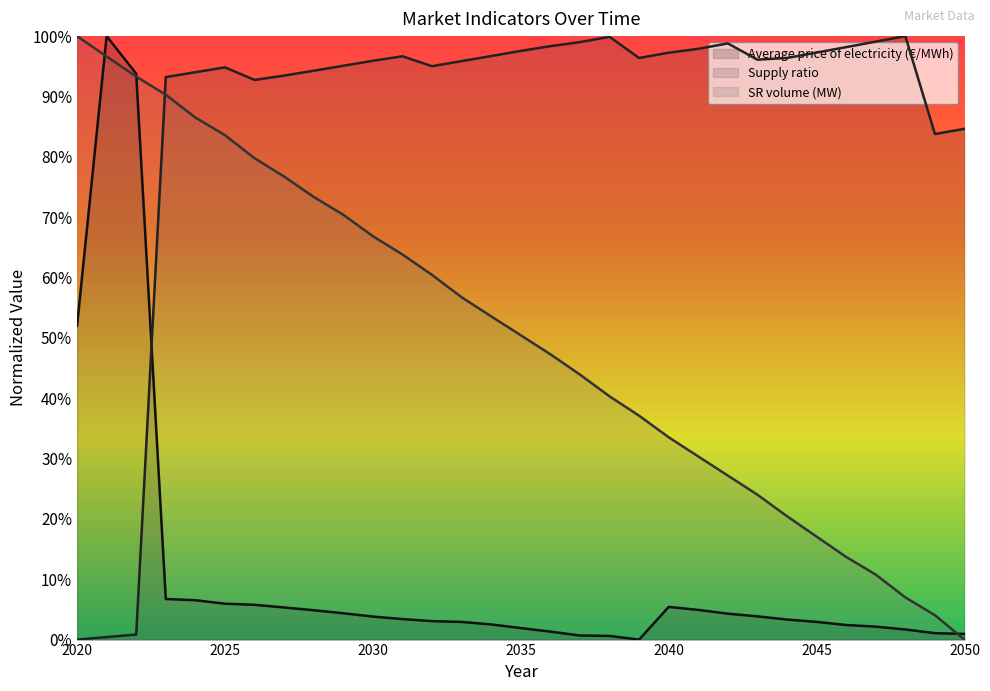

The value of SR volume (MW) at 2042 is 27.2. True or false?

True